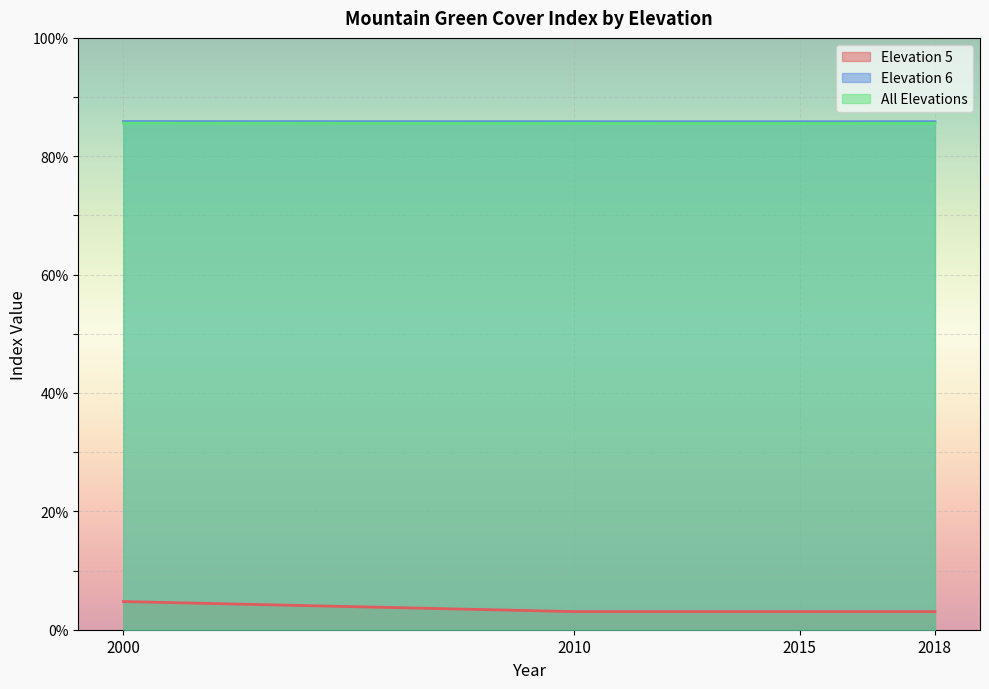

Which series has the largest total across all categories?

Elevation 6